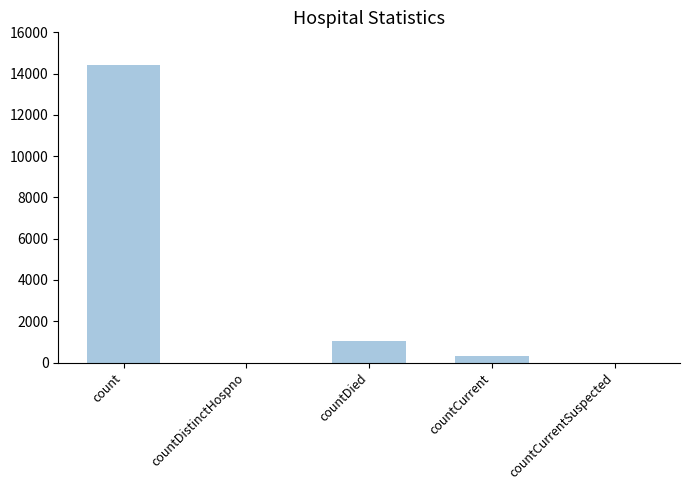

The chart shows a value of 0 at countCurrentSuspected. True or false?

True